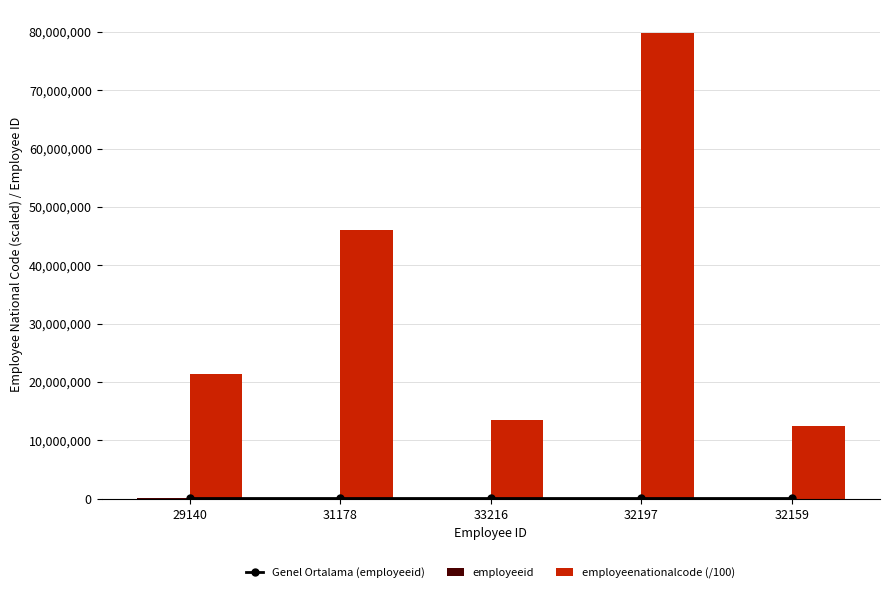

Which has a higher value, 33216 or 32159?

33216